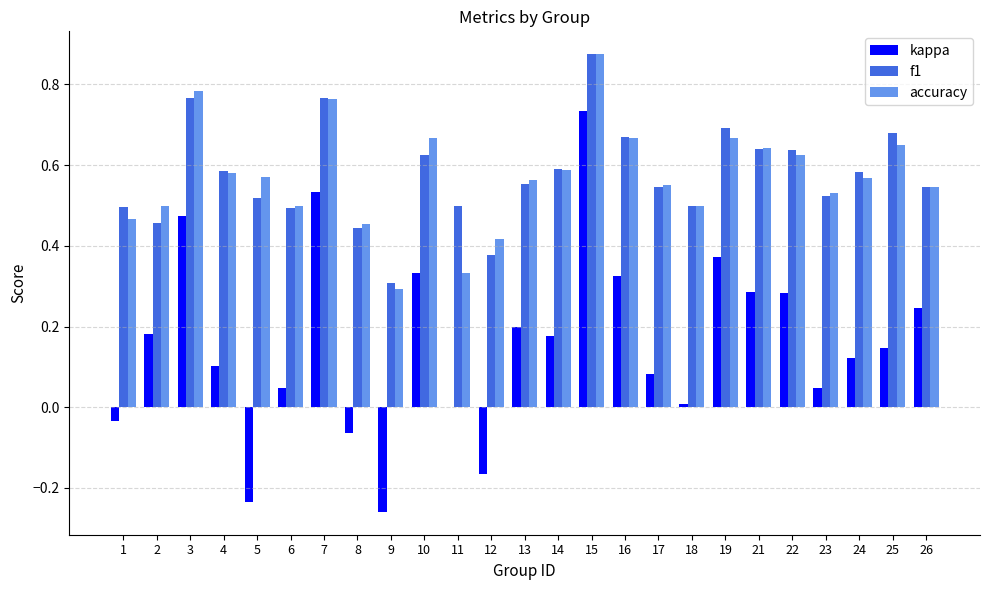

How many distinct data groups are displayed?

3